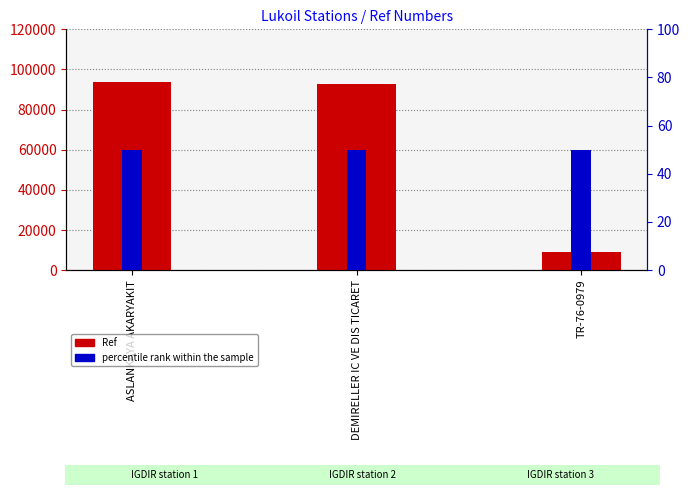

Reading left to right, extract all data points from this chart.

Ref: ASLANKAYA AKARYAKIT=93802	DEMIRELLER IC VE DIS TICARET=92804	TR-76-0979=8989
percentile rank within the sample: ASLANKAYA AKARYAKIT=50	DEMIRELLER IC VE DIS TICARET=50	TR-76-0979=50